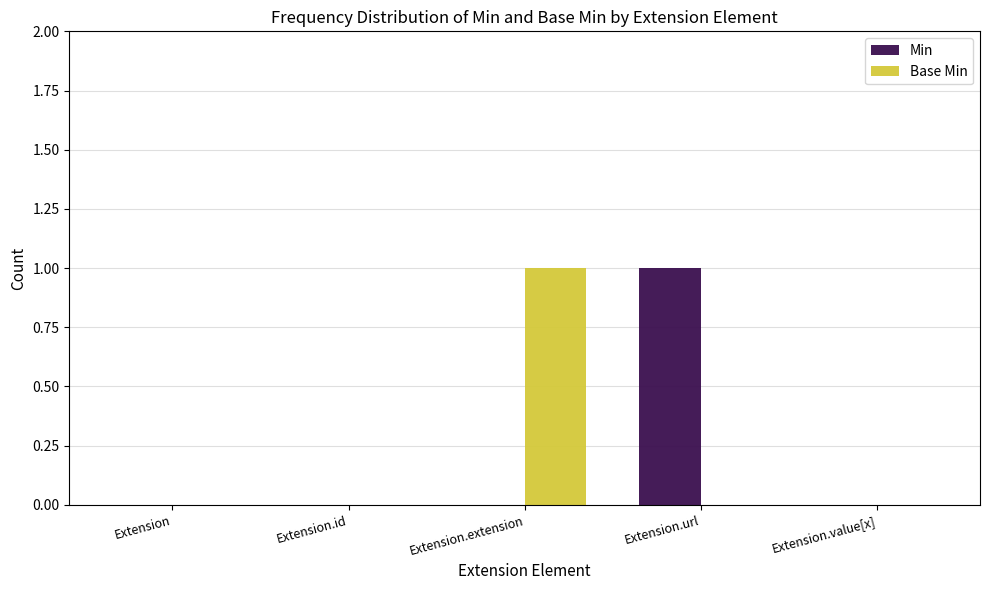

At which label does Min reach its peak?

Extension.url